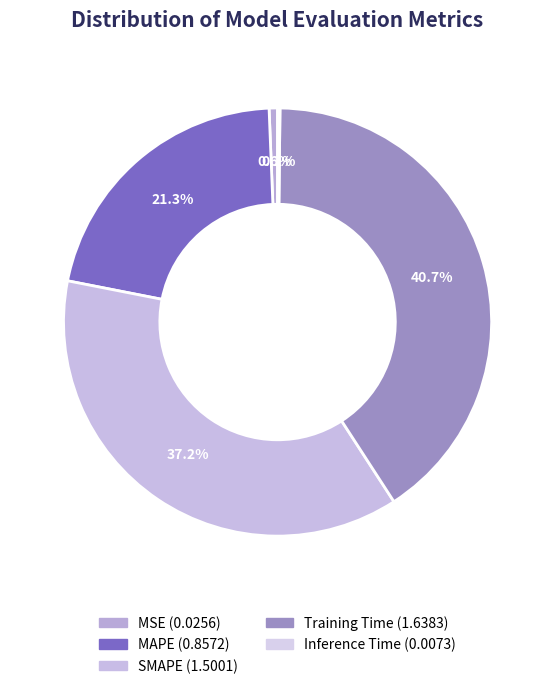

Does SMAPE represent more than half of the total?

No